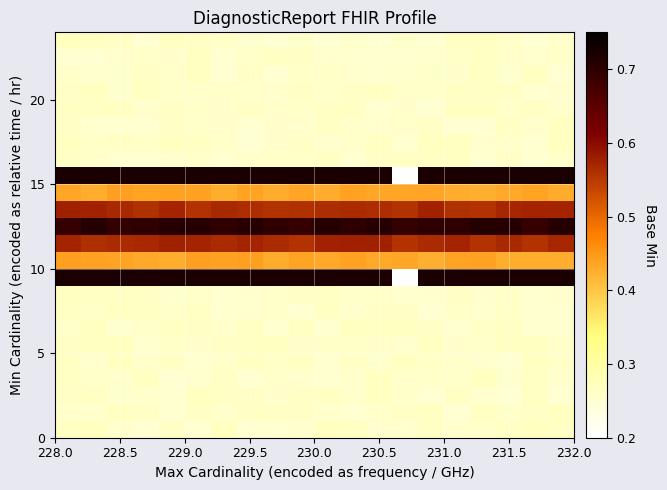

Reading left to right, extract all data points from this chart.

row_0: 0.3	0.3	0.3	0.3	0.3	0.3	0.3	0.3	0.3	0.3	0.3	0.3	0.3	0.3	0.3	0.3	0.3	0.3	0.3	0.3
row_1: 0.3	0.3	0.3	0.3	0.3	0.3	0.3	0.3	0.3	0.3	0.3	0.3	0.3	0.3	0.3	0.3	0.3	0.3	0.3	0.3
row_2: 0.3	0.3	0.3	0.3	0.3	0.3	0.3	0.3	0.3	0.3	0.3	0.3	0.3	0.3	0.3	0.3	0.3	0.3	0.3	0.3
row_3: 0.3	0.3	0.3	0.3	0.3	0.3	0.3	0.3	0.3	0.3	0.3	0.3	0.3	0.3	0.3	0.3	0.3	0.3	0.3	0.3
row_4: 0.3	0.3	0.3	0.3	0.3	0.3	0.3	0.3	0.3	0.3	0.3	0.3	0.3	0.3	0.3	0.3	0.3	0.3	0.3	0.3
row_5: 0.3	0.3	0.3	0.3	0.3	0.3	0.3	0.3	0.3	0.3	0.3	0.3	0.3	0.3	0.3	0.3	0.3	0.3	0.3	0.3
row_6: 0.3	0.3	0.3	0.3	0.3	0.3	0.3	0.3	0.3	0.3	0.3	0.3	0.3	0.3	0.3	0.3	0.3	0.3	0.3	0.3
row_7: 0.3	0.3	0.3	0.3	0.3	0.3	0.3	0.3	0.3	0.3	0.3	0.3	0.3	0.3	0.3	0.3	0.3	0.3	0.3	0.3
row_8: 0.3	0.3	0.3	0.3	0.3	0.3	0.3	0.3	0.3	0.3	0.3	0.3	0.3	0.3	0.3	0.3	0.3	0.3	0.3	0.3
row_9: 0.7	0.7	0.7	0.7	0.7	0.7	0.7	0.7	0.7	0.7	0.7	0.7	0.7	0.1	0.7	0.7	0.7	0.7	0.7	0.7
row_10: 0.4	0.4	0.4	0.4	0.4	0.4	0.4	0.4	0.4	0.4	0.4	0.4	0.4	0.4	0.4	0.4	0.4	0.4	0.4	0.4
row_11: 0.6	0.6	0.6	0.6	0.6	0.6	0.6	0.6	0.6	0.6	0.6	0.6	0.6	0.6	0.6	0.6	0.6	0.6	0.6	0.6
row_12: 0.7	0.7	0.7	0.7	0.7	0.7	0.7	0.7	0.7	0.7	0.7	0.7	0.7	0.7	0.7	0.7	0.7	0.7	0.7	0.7
row_13: 0.6	0.6	0.6	0.6	0.6	0.6	0.6	0.6	0.6	0.6	0.6	0.6	0.6	0.6	0.6	0.6	0.6	0.6	0.6	0.6
row_14: 0.4	0.4	0.4	0.4	0.4	0.4	0.4	0.4	0.4	0.4	0.4	0.4	0.4	0.4	0.4	0.4	0.4	0.4	0.4	0.4
row_15: 0.7	0.7	0.7	0.7	0.7	0.7	0.7	0.7	0.7	0.7	0.7	0.7	0.7	0.1	0.7	0.7	0.7	0.7	0.7	0.7
row_16: 0.3	0.3	0.3	0.3	0.3	0.3	0.3	0.3	0.3	0.3	0.3	0.3	0.3	0.3	0.3	0.3	0.3	0.3	0.3	0.3
row_17: 0.3	0.3	0.3	0.3	0.3	0.3	0.3	0.3	0.3	0.3	0.3	0.3	0.3	0.3	0.3	0.3	0.3	0.3	0.3	0.3
row_18: 0.3	0.3	0.3	0.3	0.3	0.3	0.3	0.3	0.3	0.3	0.3	0.3	0.3	0.3	0.3	0.3	0.3	0.3	0.3	0.3
row_19: 0.3	0.3	0.3	0.3	0.3	0.3	0.3	0.3	0.3	0.3	0.3	0.3	0.3	0.3	0.3	0.3	0.3	0.3	0.3	0.3
row_20: 0.3	0.3	0.3	0.3	0.3	0.3	0.3	0.3	0.3	0.3	0.3	0.3	0.3	0.3	0.3	0.3	0.3	0.3	0.3	0.3
row_21: 0.3	0.3	0.3	0.3	0.3	0.3	0.3	0.3	0.3	0.3	0.3	0.3	0.3	0.3	0.3	0.3	0.3	0.3	0.3	0.3
row_22: 0.3	0.3	0.3	0.3	0.3	0.3	0.3	0.3	0.3	0.3	0.3	0.3	0.3	0.3	0.3	0.3	0.3	0.3	0.3	0.3
row_23: 0.3	0.3	0.3	0.3	0.3	0.3	0.3	0.3	0.3	0.3	0.3	0.3	0.3	0.3	0.3	0.3	0.3	0.3	0.3	0.3